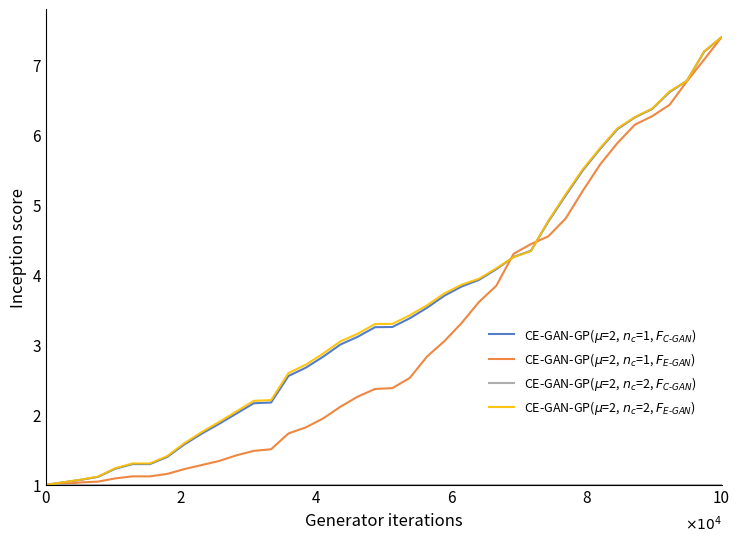

What is the maximum value shown in the chart?

7.4